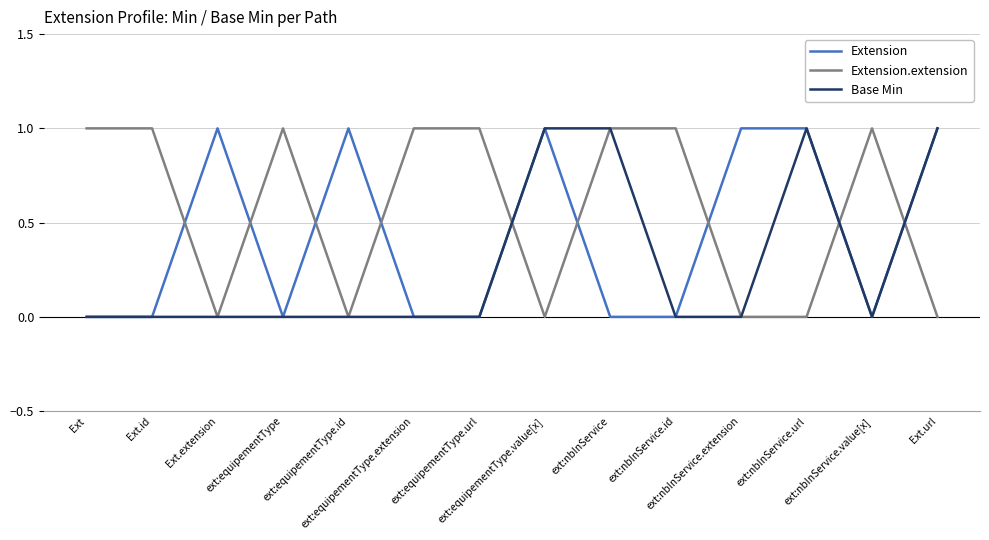

How many lines are shown in the chart?

3